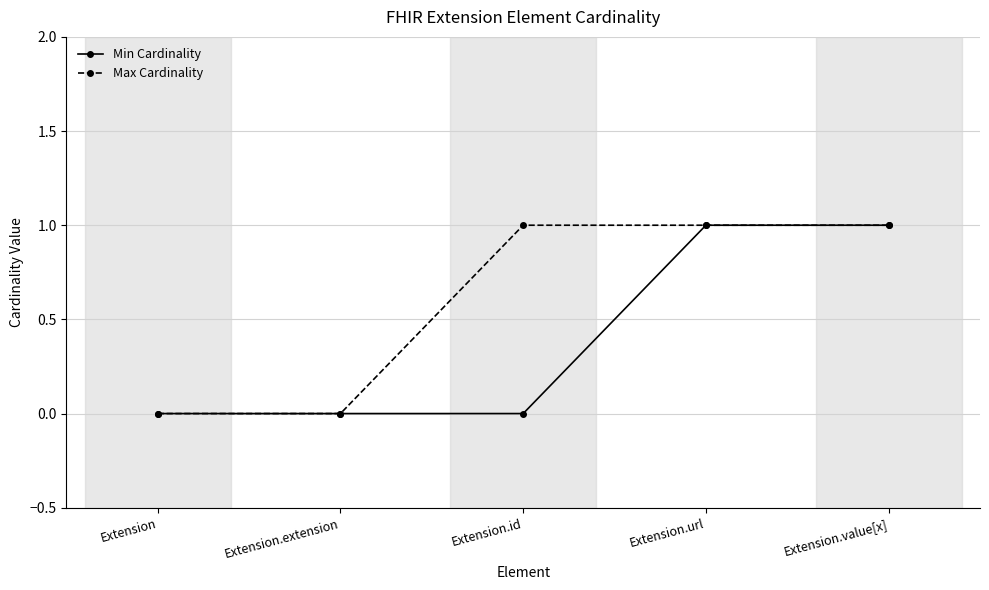

True or false: Min Cardinality has a value of 0 at Extension.url.

False